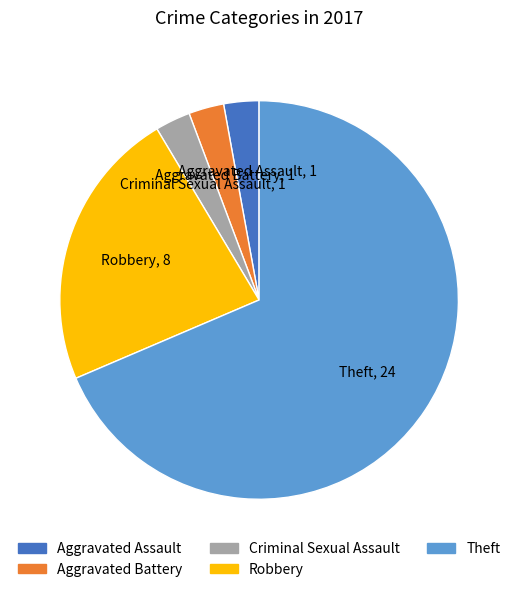

Which category has the biggest portion of the pie?

Theft